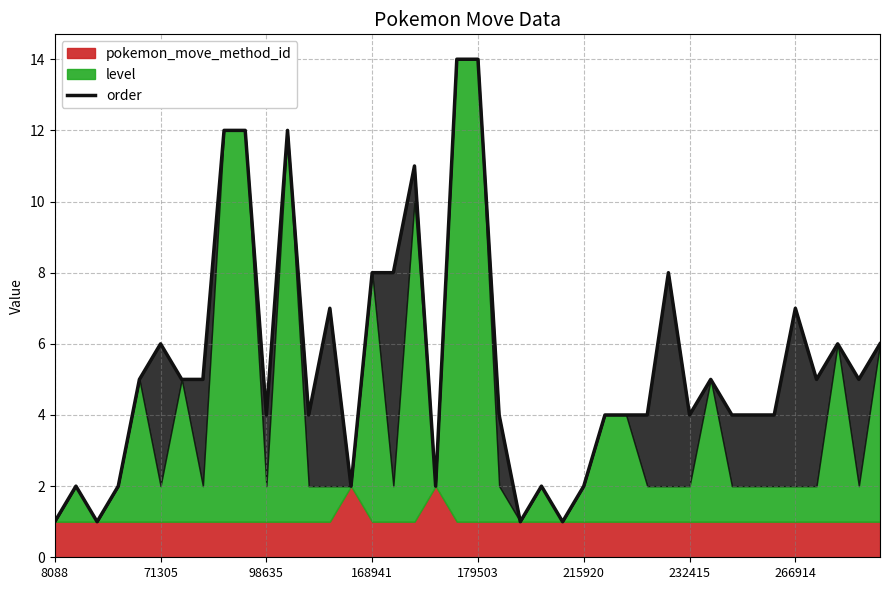

Reading right to left, transcribe all the data shown in this chart.

6	5	6	5	7	4	4	4	5	4	8	4	4	4	2	1	2	1	4	14	14	2	11	8	8	2	7	4	12	4	12	12	5	5	6	5	2	1	2	1